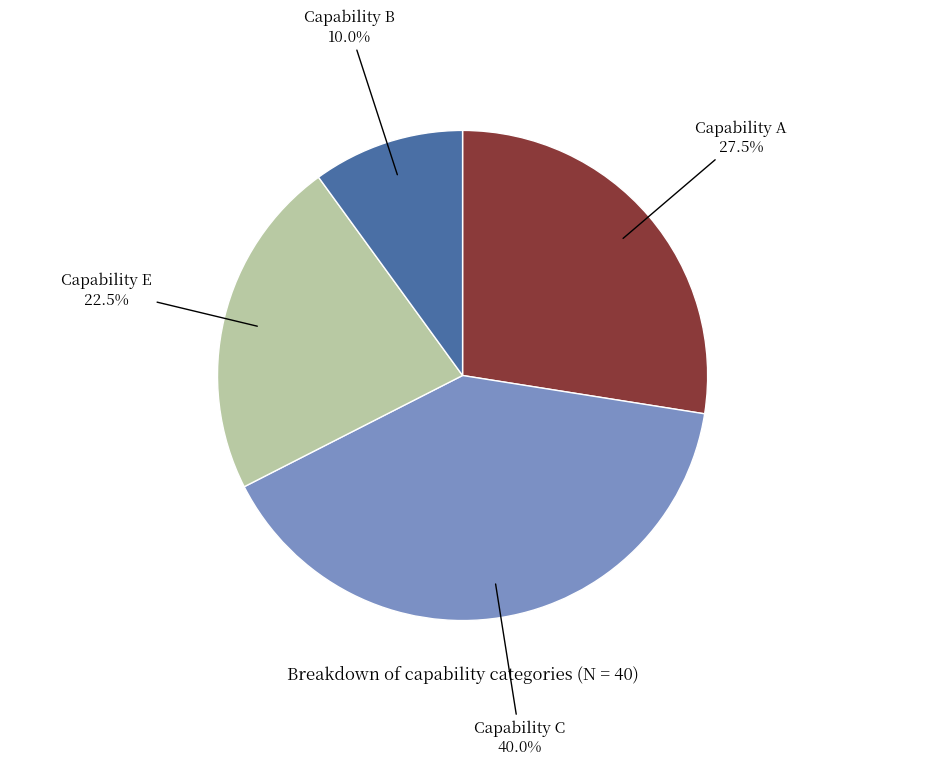

Does any single category account for the majority?

No